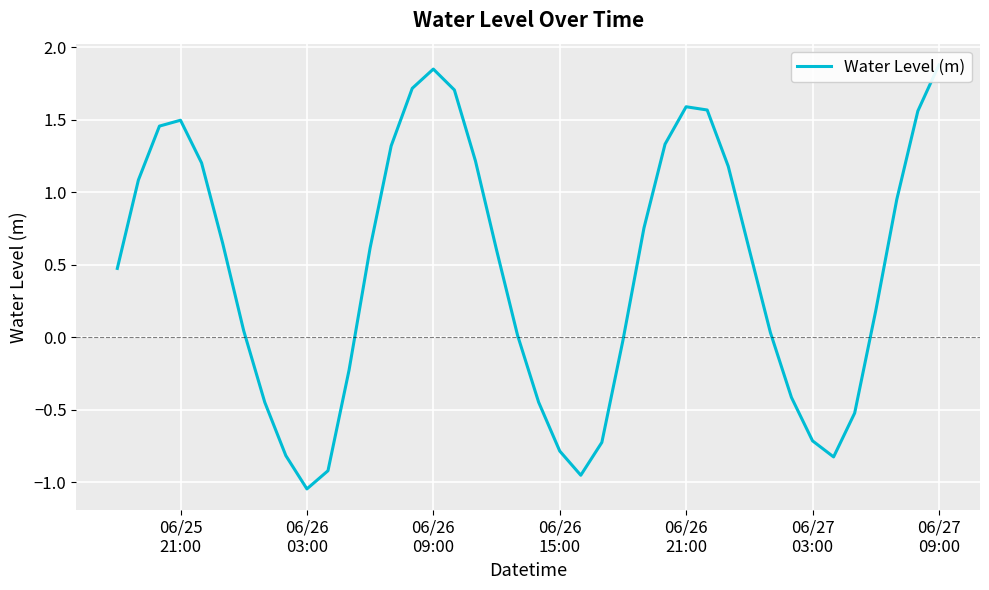

How many data points are above 0?

26